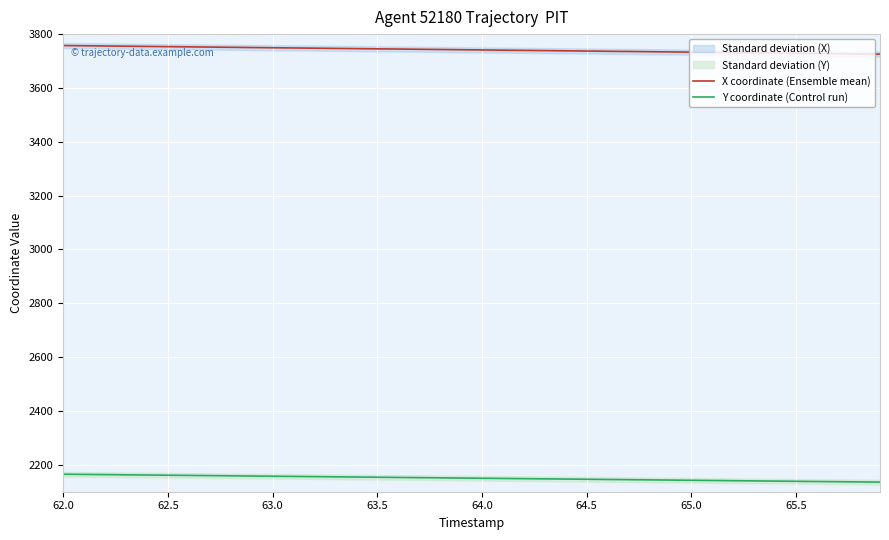

What is the difference between the second highest and minimum values in the X coordinate (Ensemble mean) series?

31.1